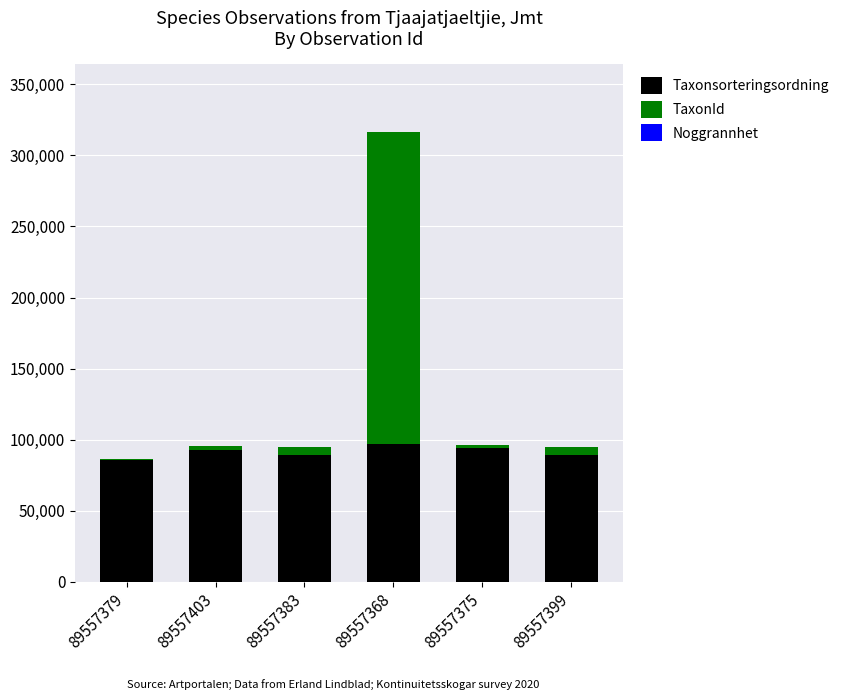

The value of Taxonsorteringsordning at 89557379 is 85703. True or false?

True